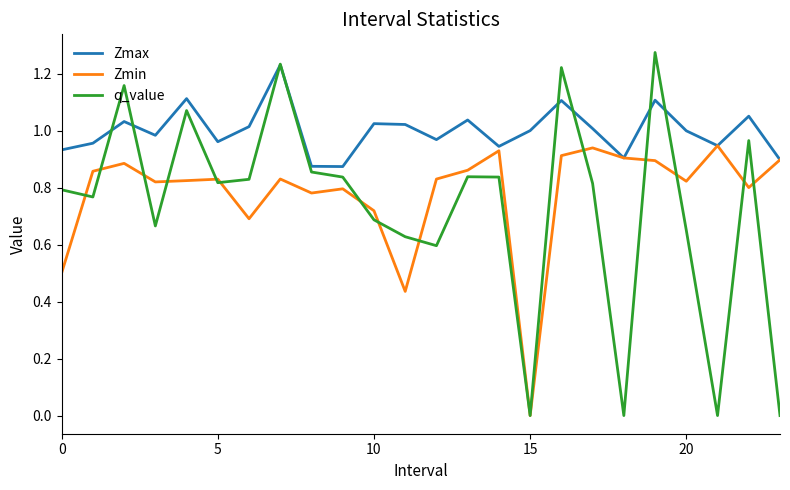

What are all the series names shown in the legend?

Zmax, Zmin, q_value